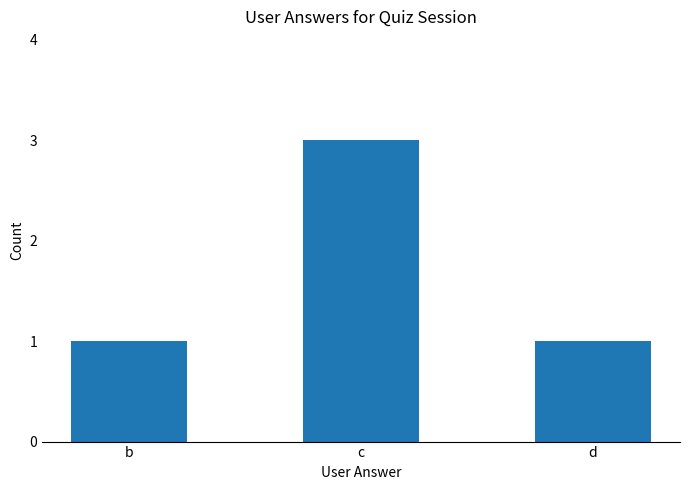

What is the sum of the values at d and c?

4